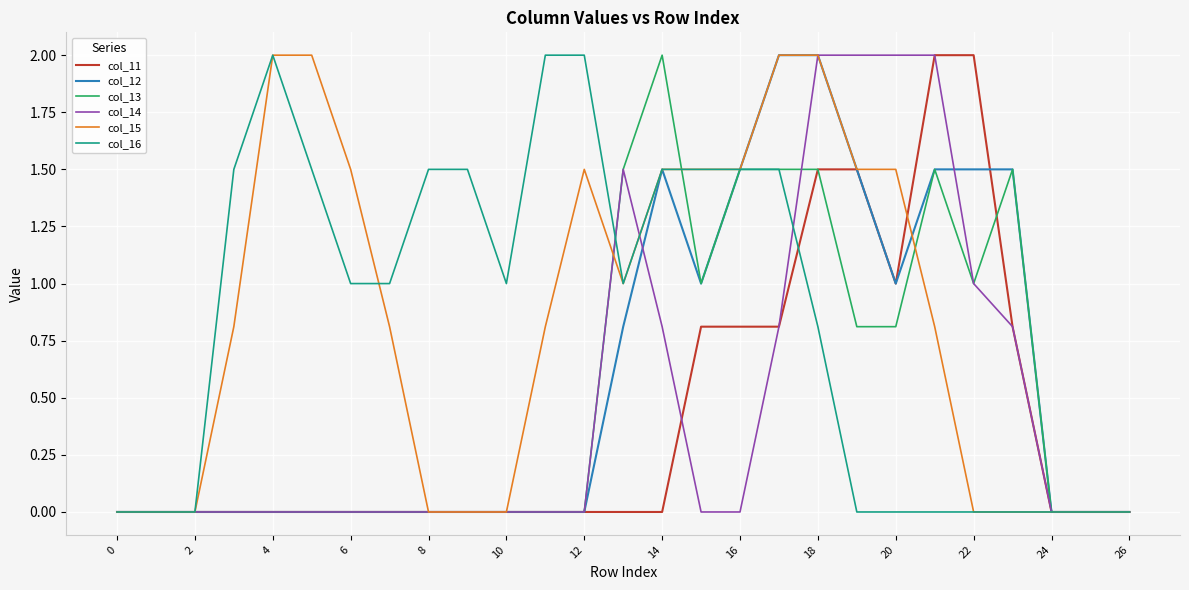

True or false: col_14 and col_16 intersect in this chart.

True